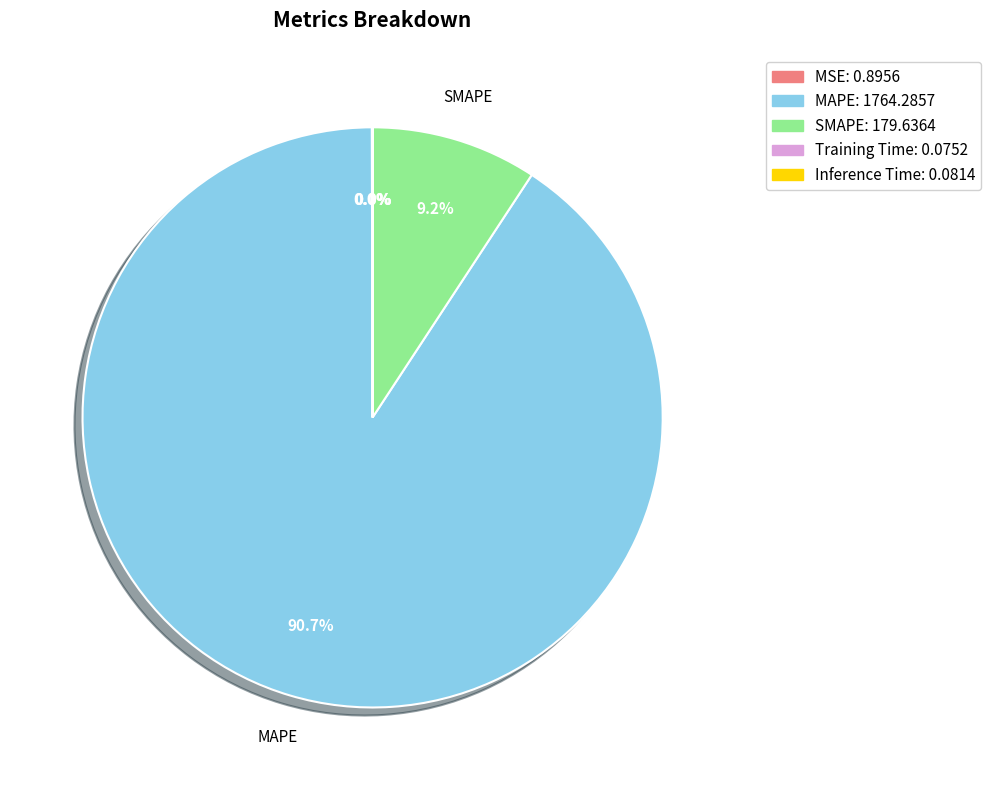

What is the largest slice in the pie chart?

MAPE